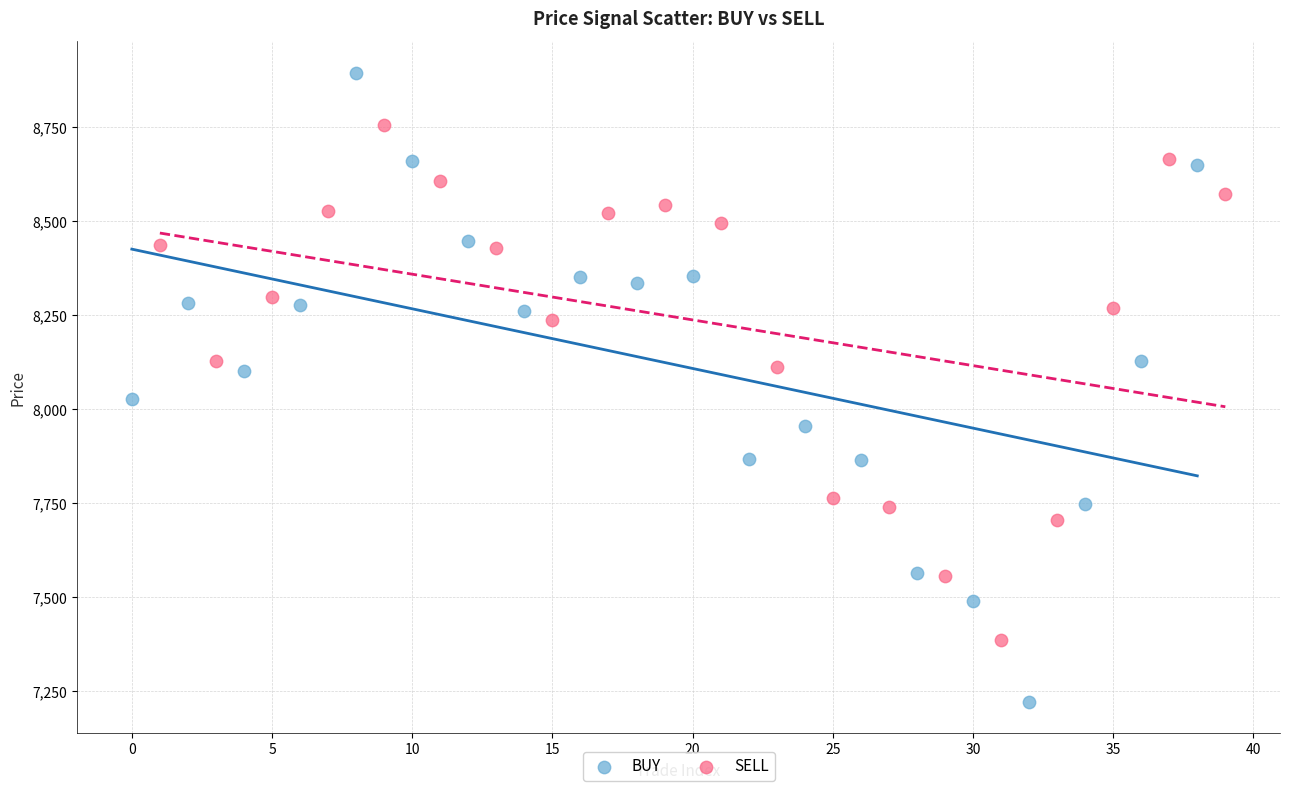

Which series reaches the maximum Y coordinate?

BUY